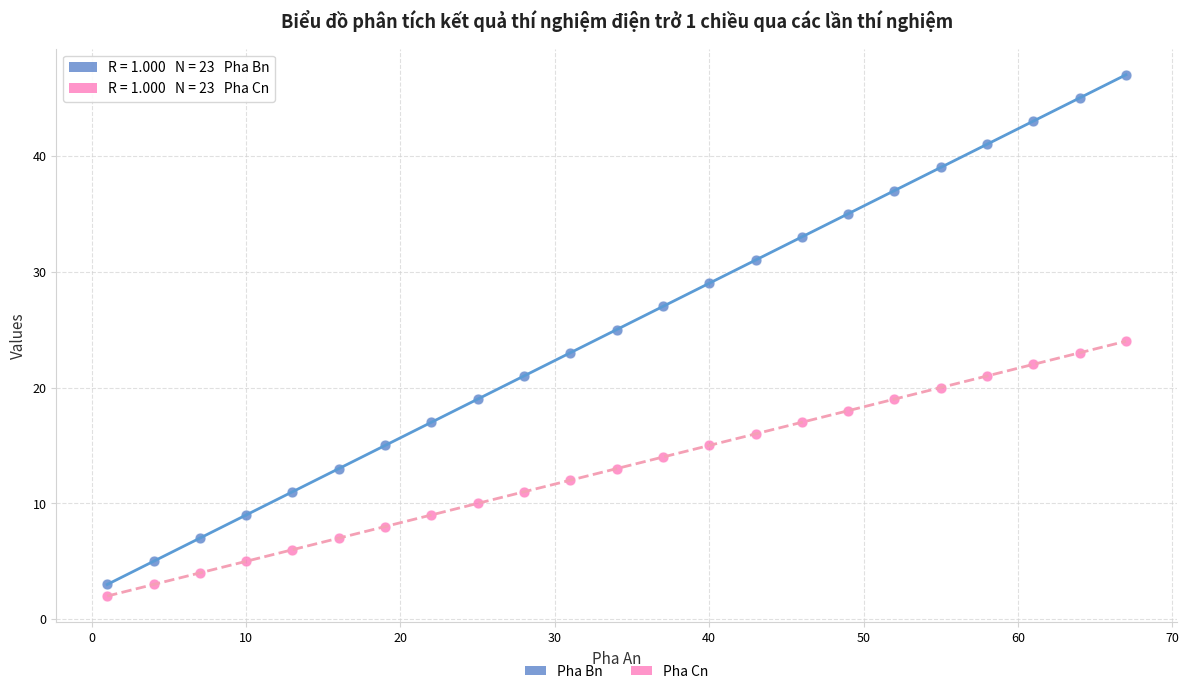

Which series contains the highest Y value?

Pha Bn